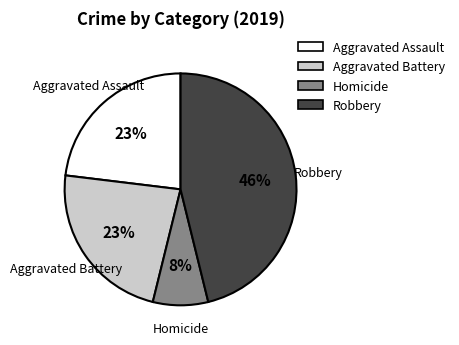

True or false: Homicide accounts for 2% of the total.

False